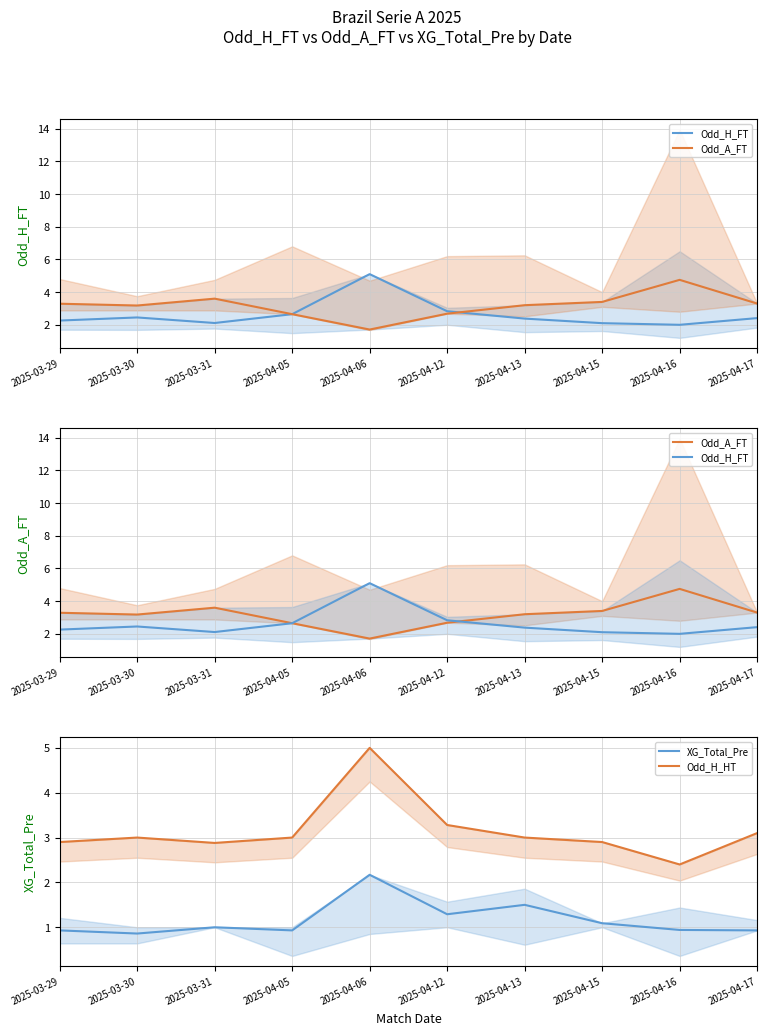

At how many categories does at least one series exceed 4?

2